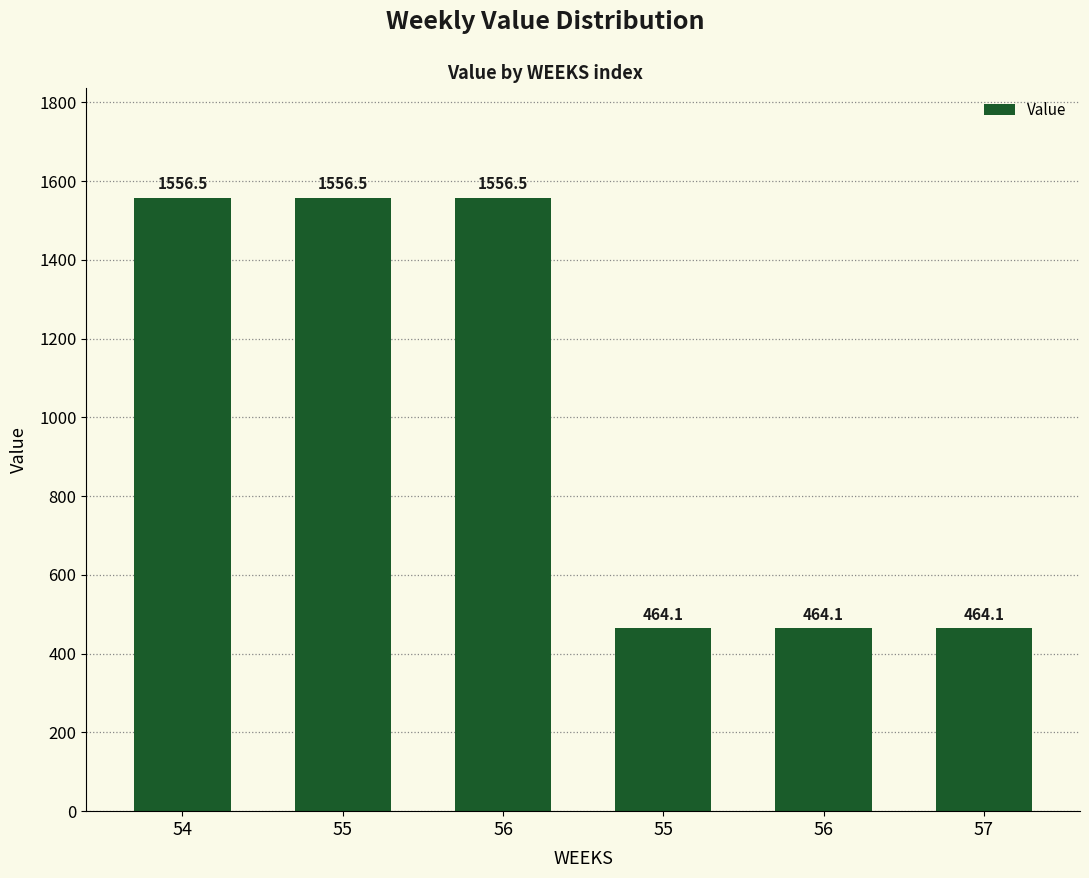

At which label is the value closest to 1010?

55